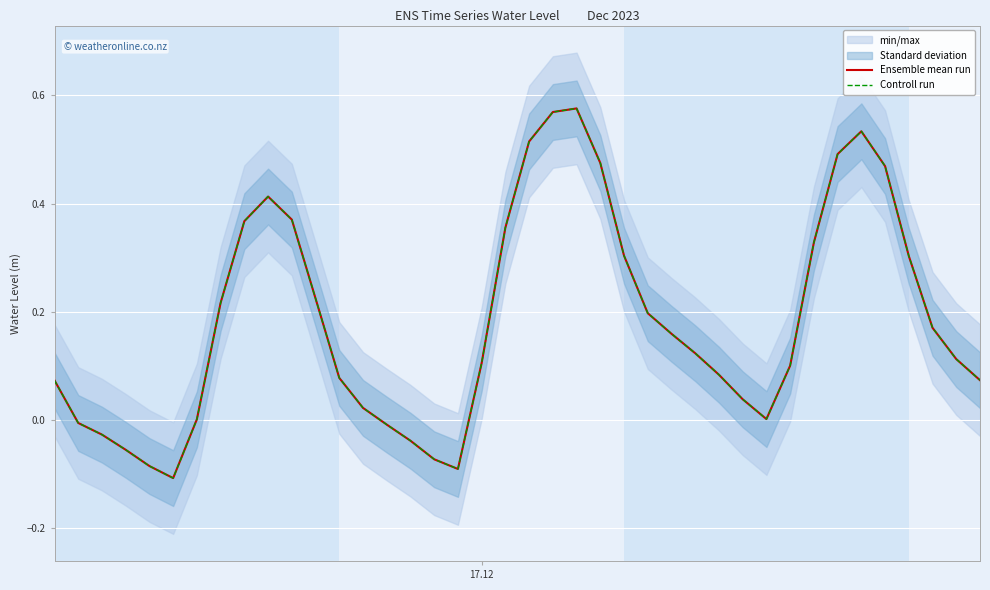

True or false: Ensemble mean run and Controll run intersect in this chart.

False